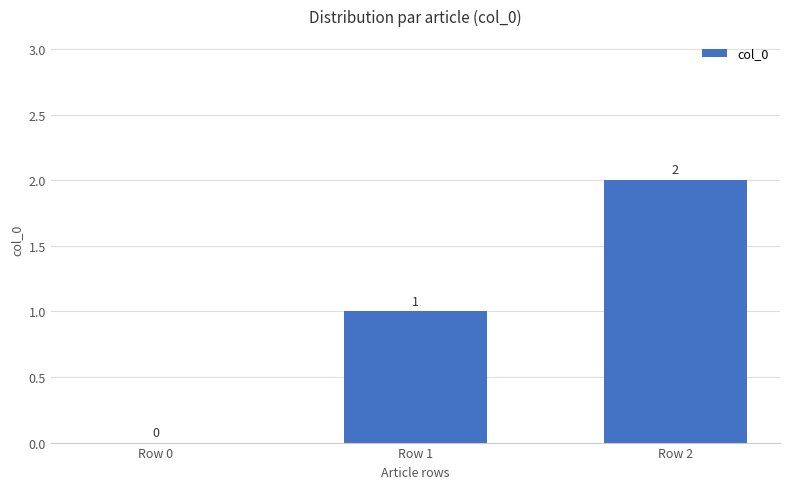

What is the average value?

1